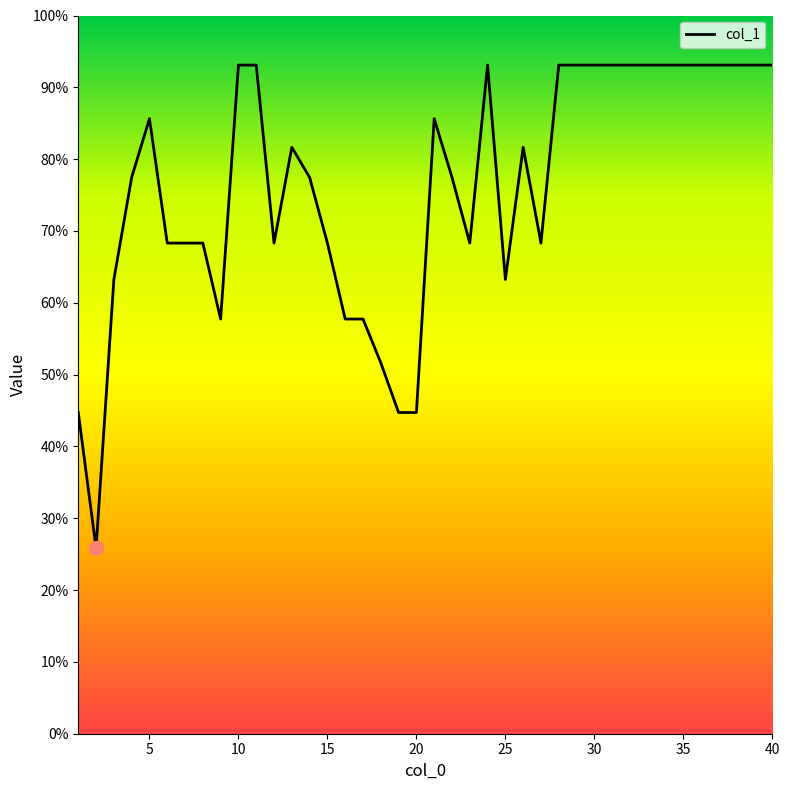

What is the sum of all values?

3046.0